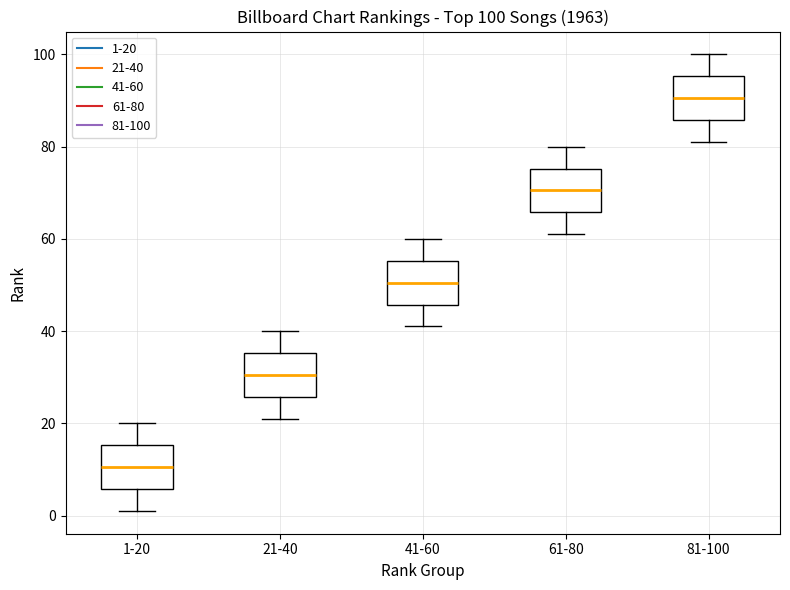

Which box's median line is the lowest?

1-20